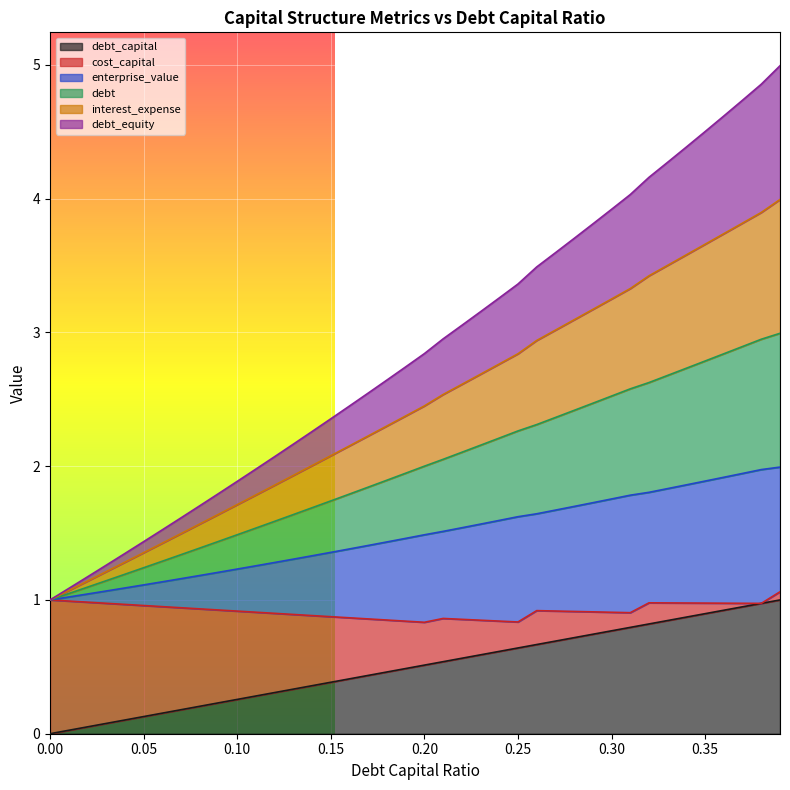

What is the difference between the maximum and minimum values in the debt_capital series?

1.0